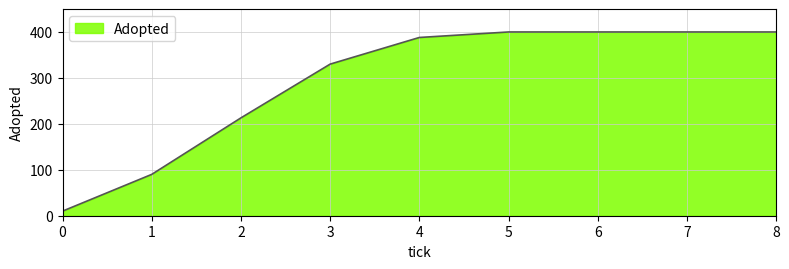

Is it true that the value at 4 is 388?

True